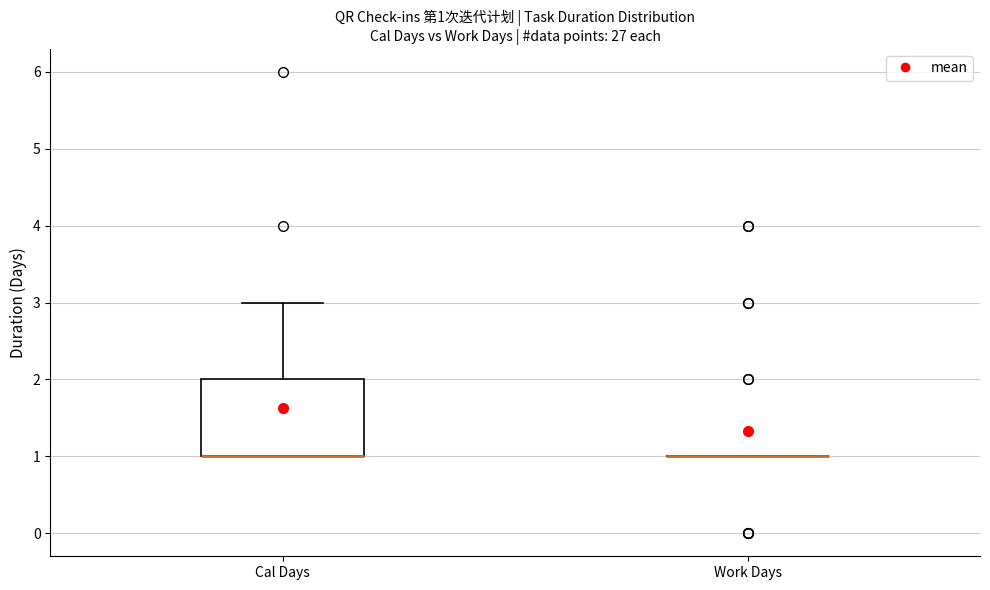

Comparing the boxes themselves (not the whiskers), which one is the tallest?

Cal Days